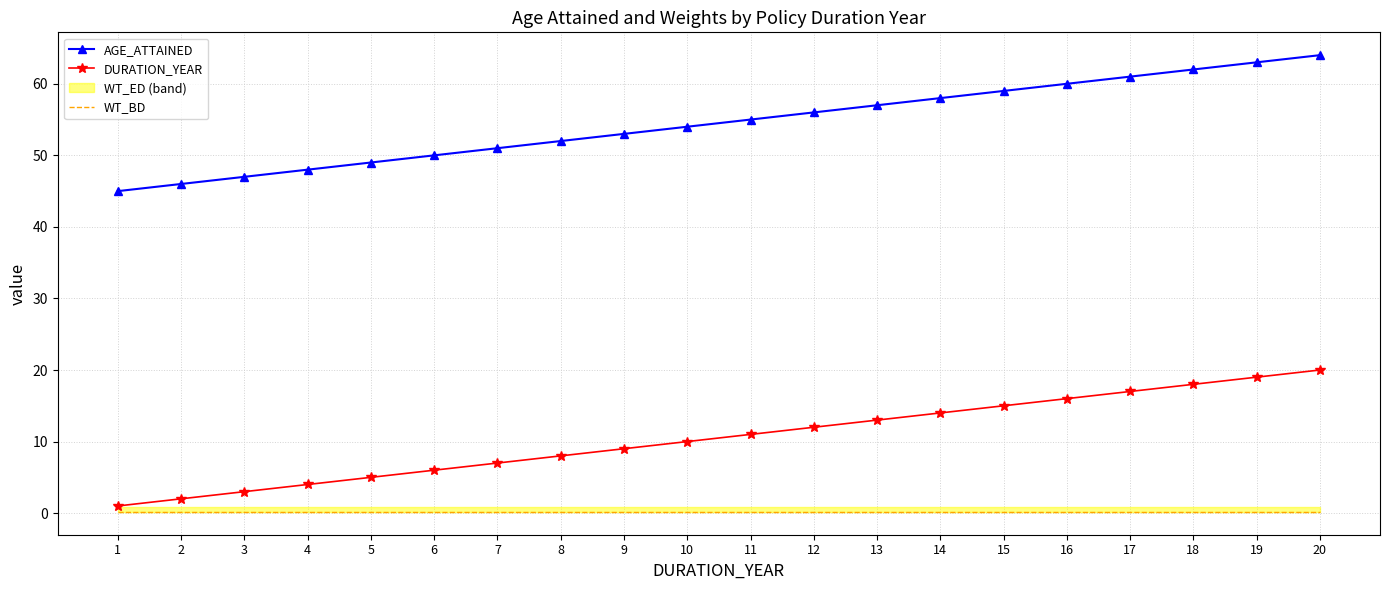

At 14, list the series in order from largest to smallest.

AGE_ATTAINED, DURATION_YEAR, WT_BD